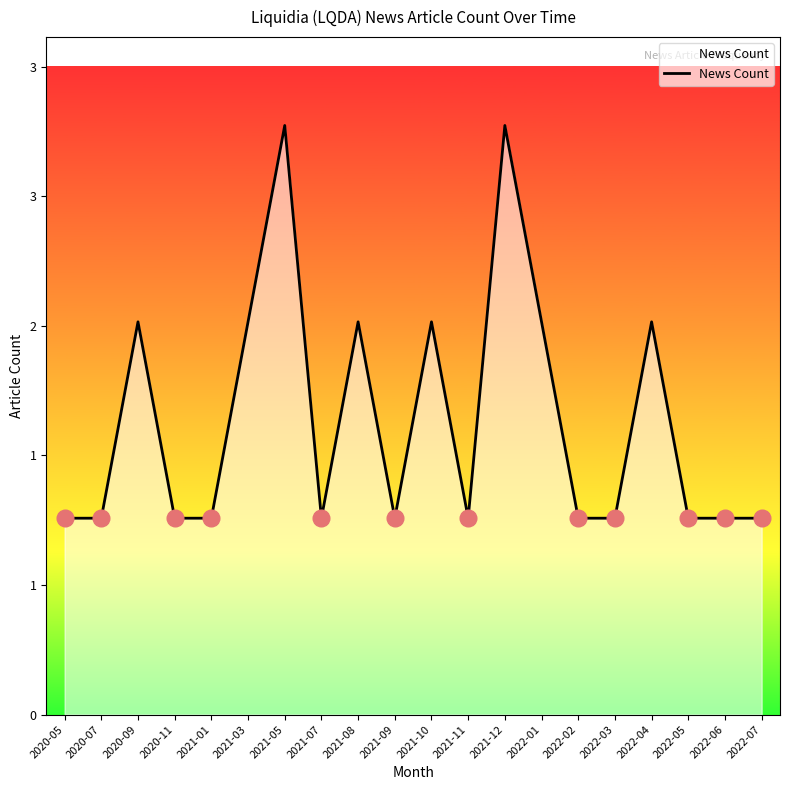

What position from the right is 2022-05?

3